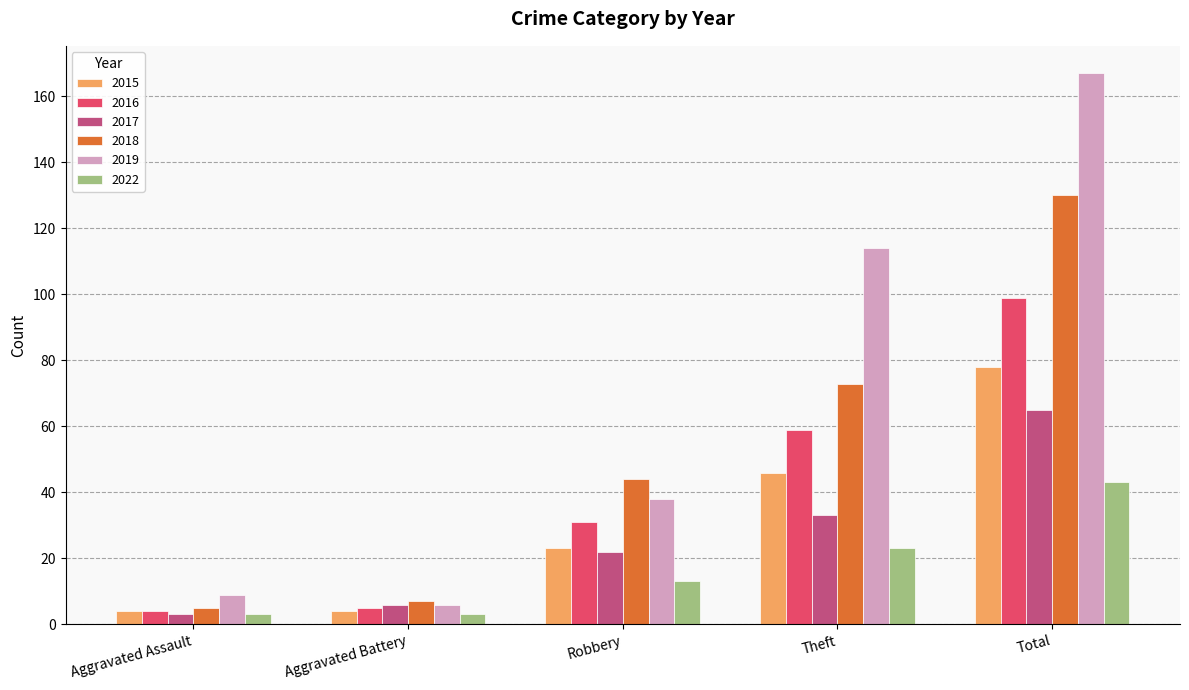

What are all the series names shown in the legend?

2015, 2016, 2017, 2018, 2019, 2022